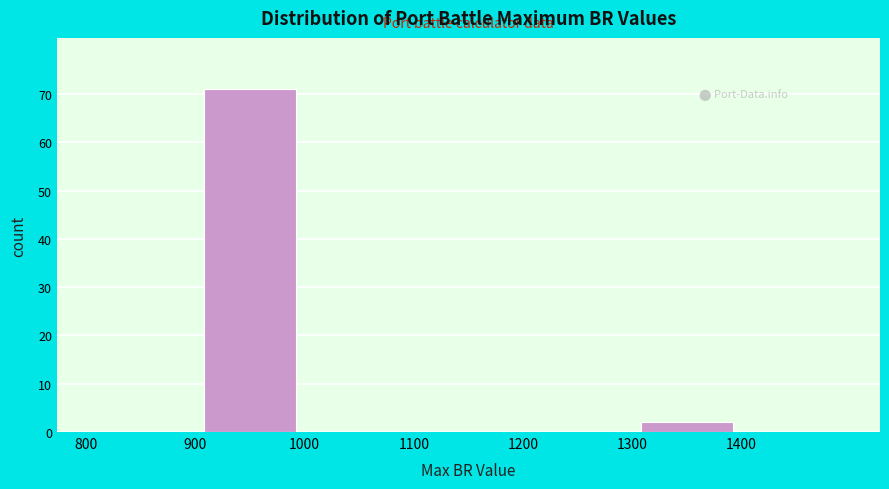

Which range on the x-axis has the tallest bar?

900 to 1000